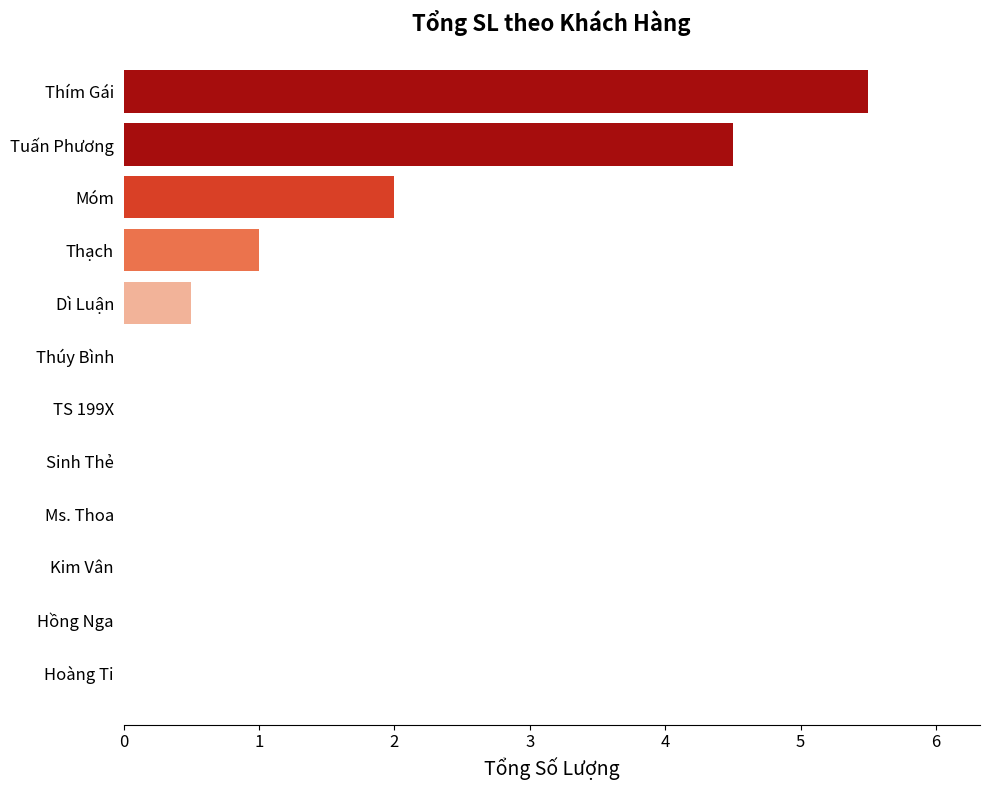

Reading top to bottom, extract all data points from this chart.

Thím Gái=5.5	Tuấn Phương=4.5	Móm=2.0	Thạch=1.0	Dì Luận=0.5	Thúy Bình=0.0	TS 199X=0.0	Sinh Thẻ=0.0	Ms. Thoa=0.0	Kim Vân=0.0	Hồng Nga=0.0	Hoàng Ti=0.0